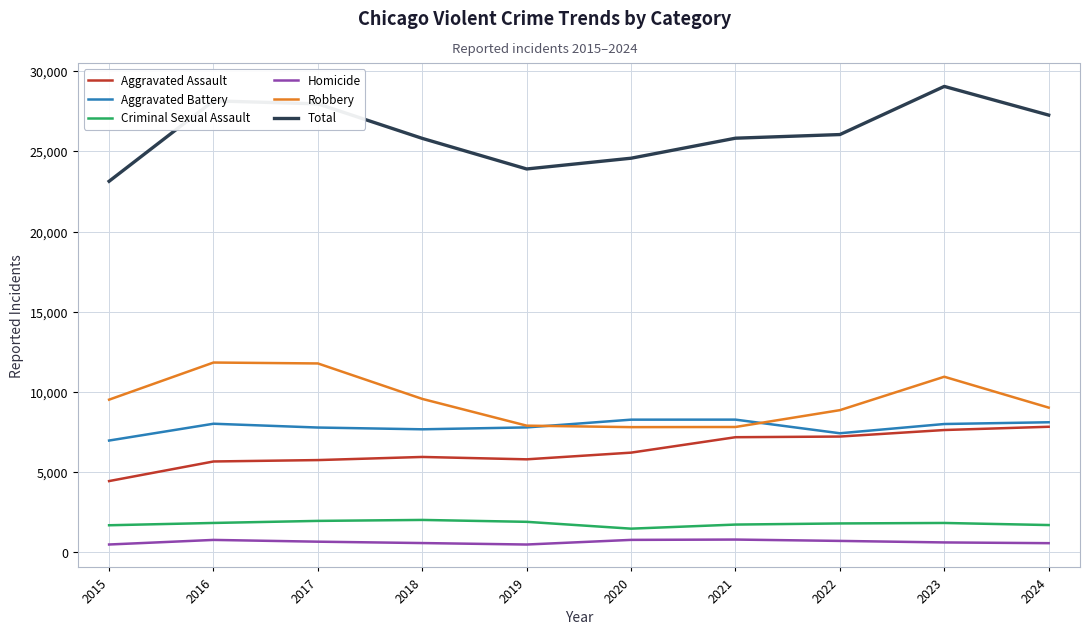

What is the sum of the Aggravated Battery values at 2024 and 2022?

15548